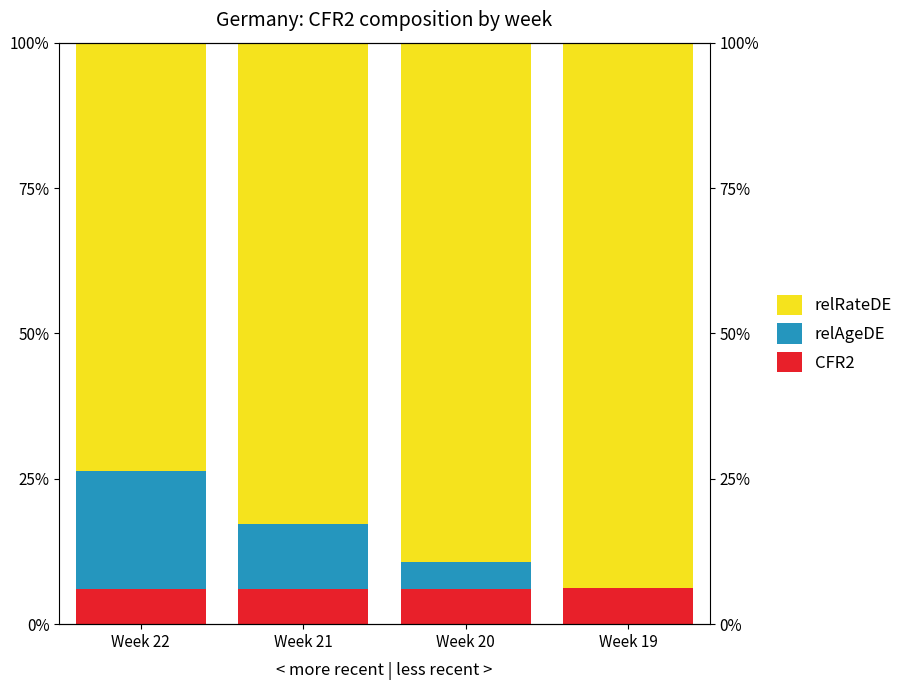

How many data points in relAgeDE are above 0?

3